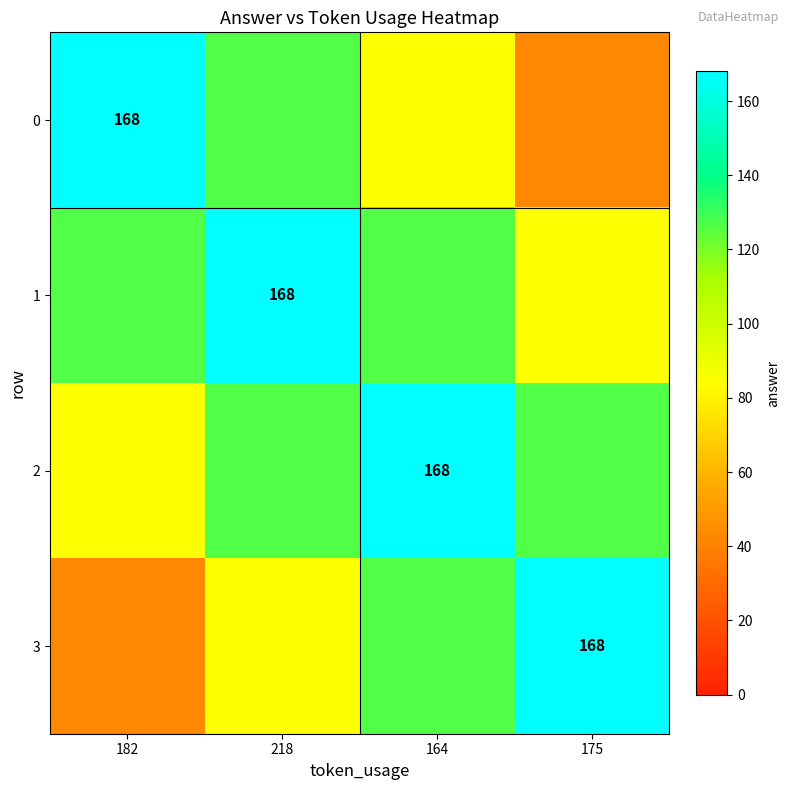

Is it true that 1 equals 168 at 218?

True